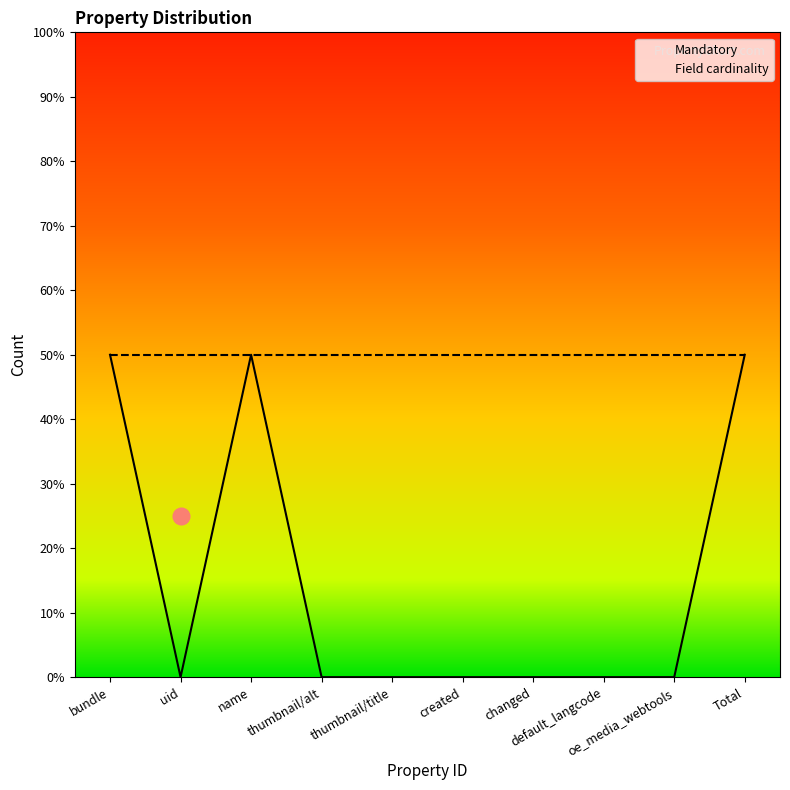

How many data points are above 0?

3